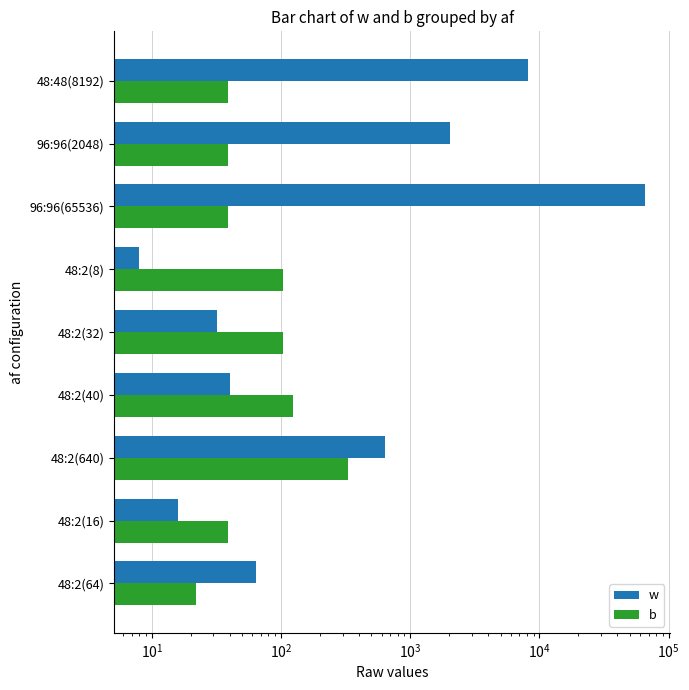

List the series in order of their peak value, lowest first.

b, w